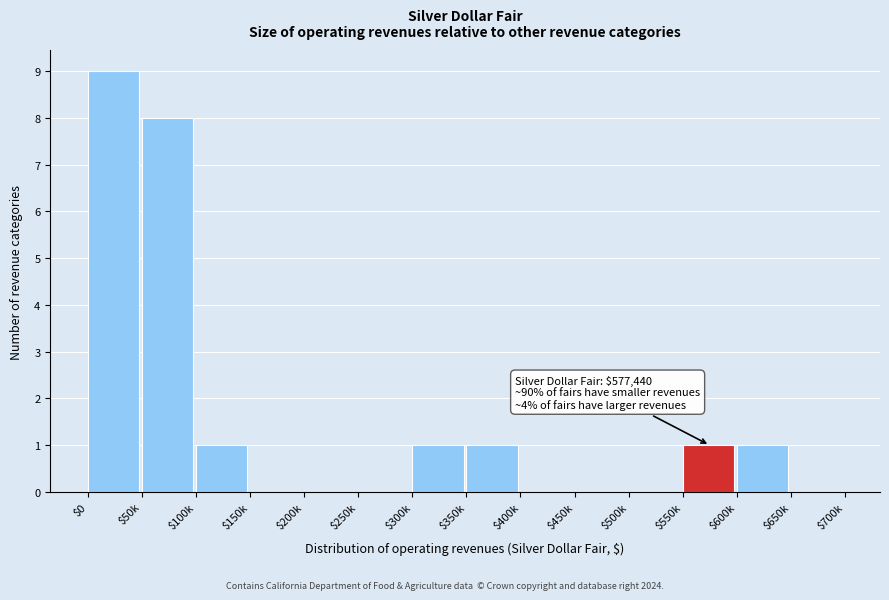

What is the sum of all values?

22